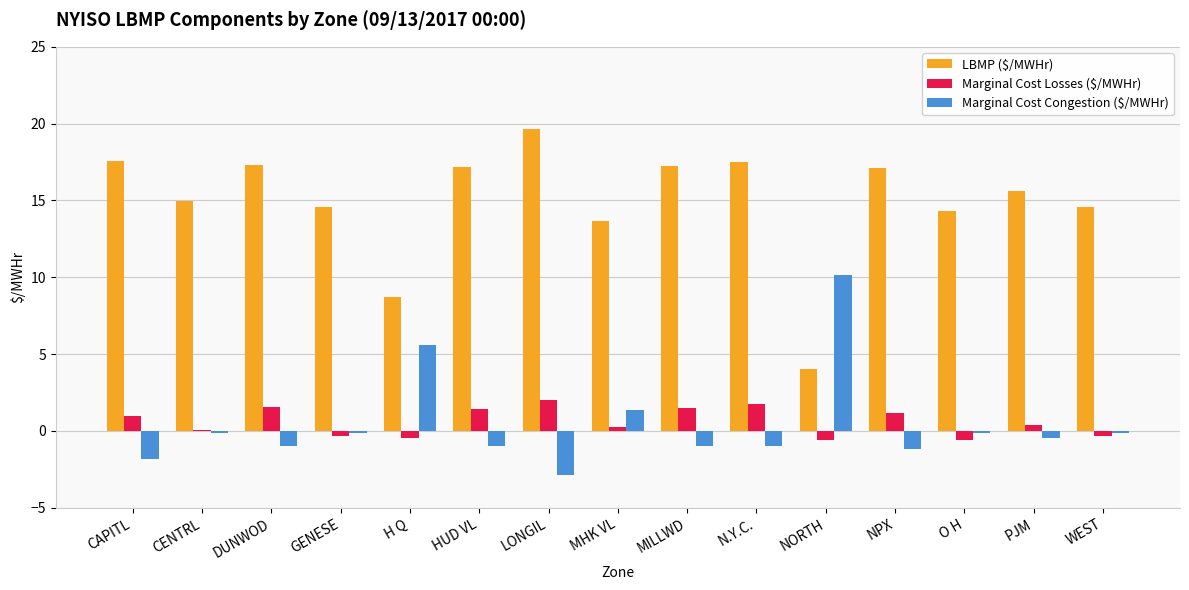

Where is Marginal Cost Congestion ($/MWHr) nearest to the value 3?

MHK VL